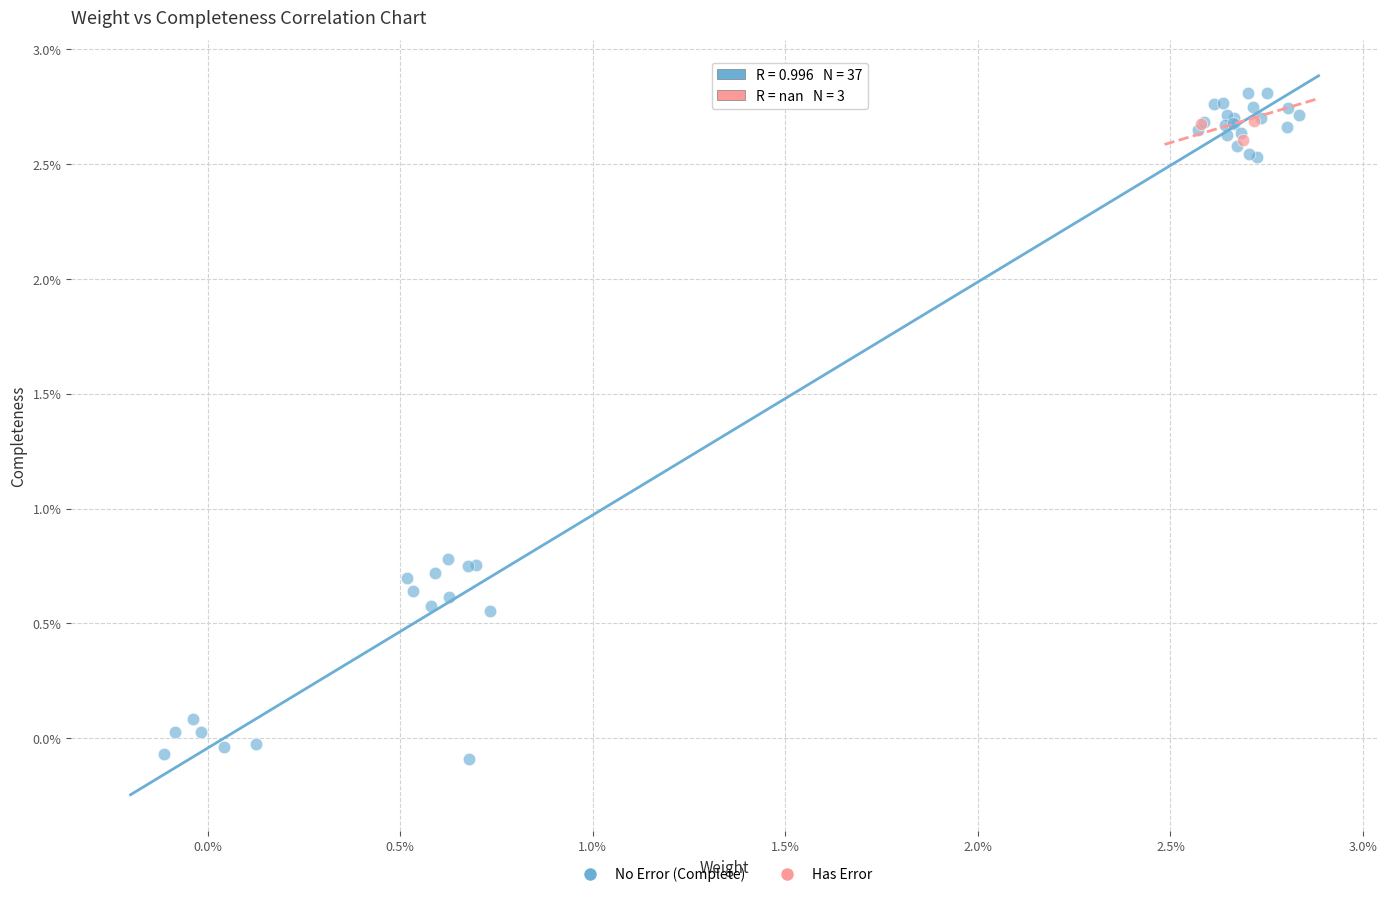

Which series has the widest spread of Y values?

No Error (Complete)